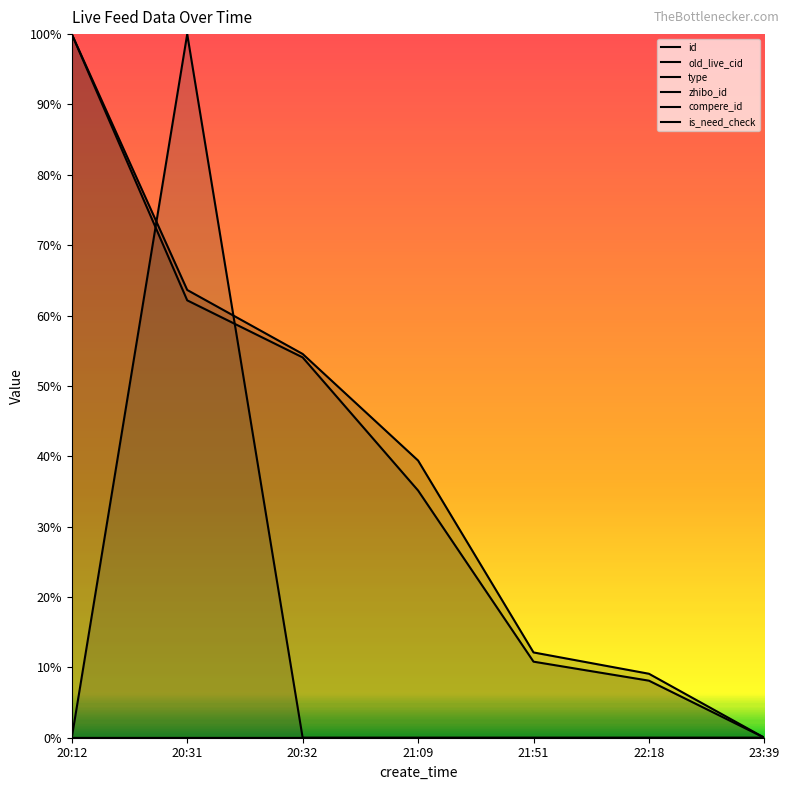

Reading left to right, list all the values displayed in this chart.

id: 1.0	0.6	0.5	0.4	0.1	0.1	0.0
old_live_cid: 1.0	0.6	0.5	0.4	0.1	0.1	0.0
type: 0.0	1.0	0.0	0.0	0.0	0.0	0.0